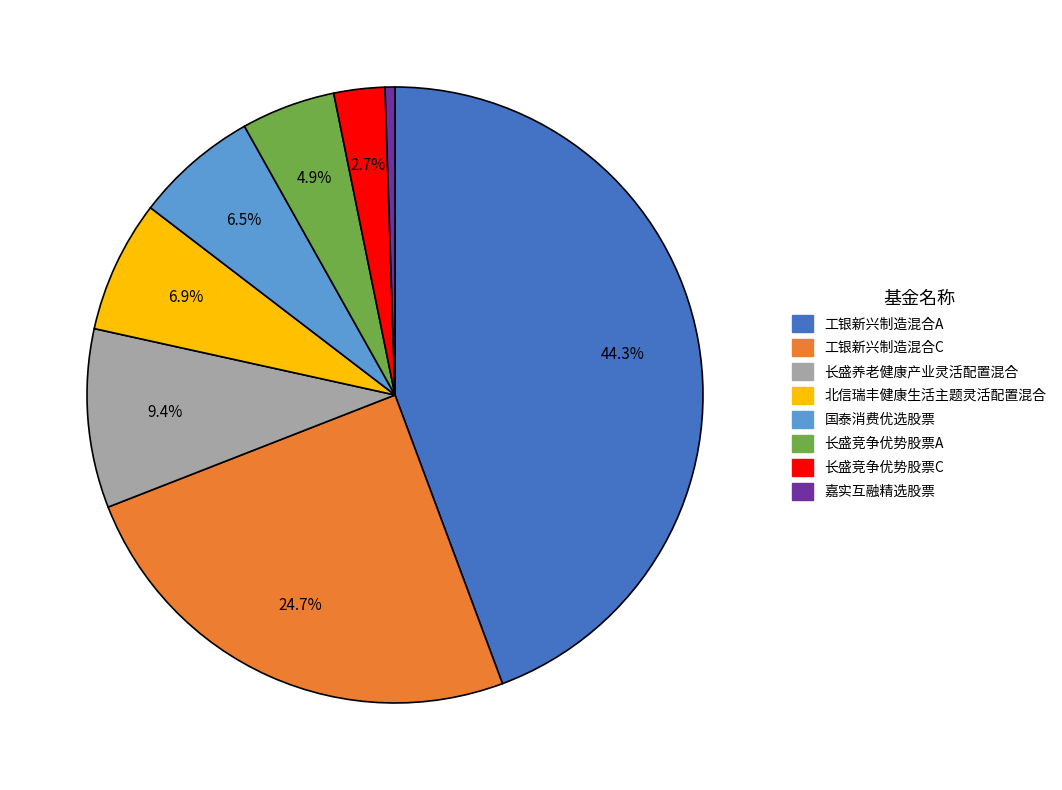

What is the smallest slice in the pie chart?

嘉实互融精选股票